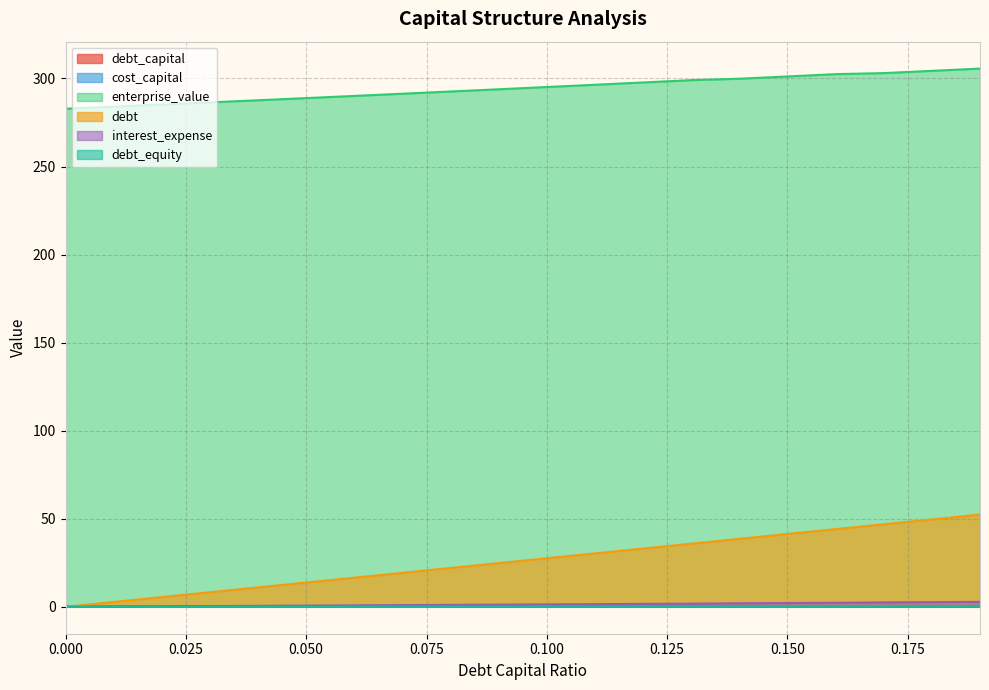

At which category does the chart reach its peak across all series?

0.19